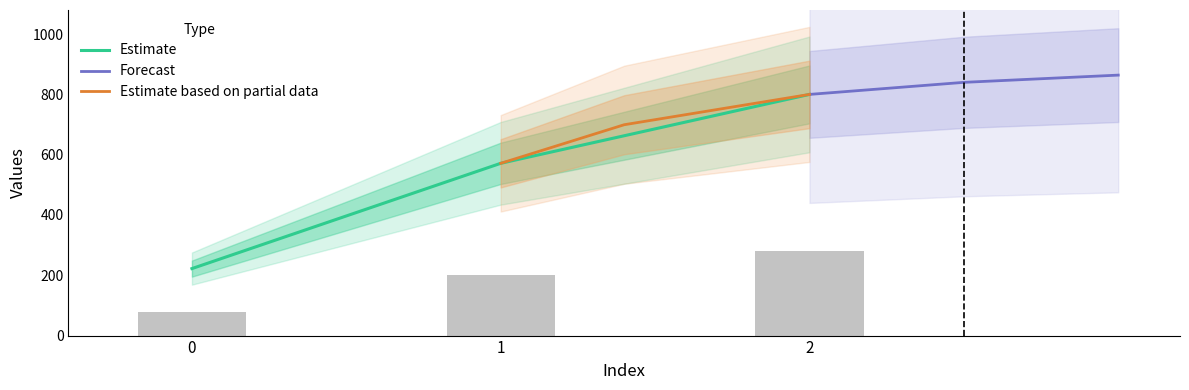

The Estimate based on partial data series shows 993.5 at 1. True or false?

False